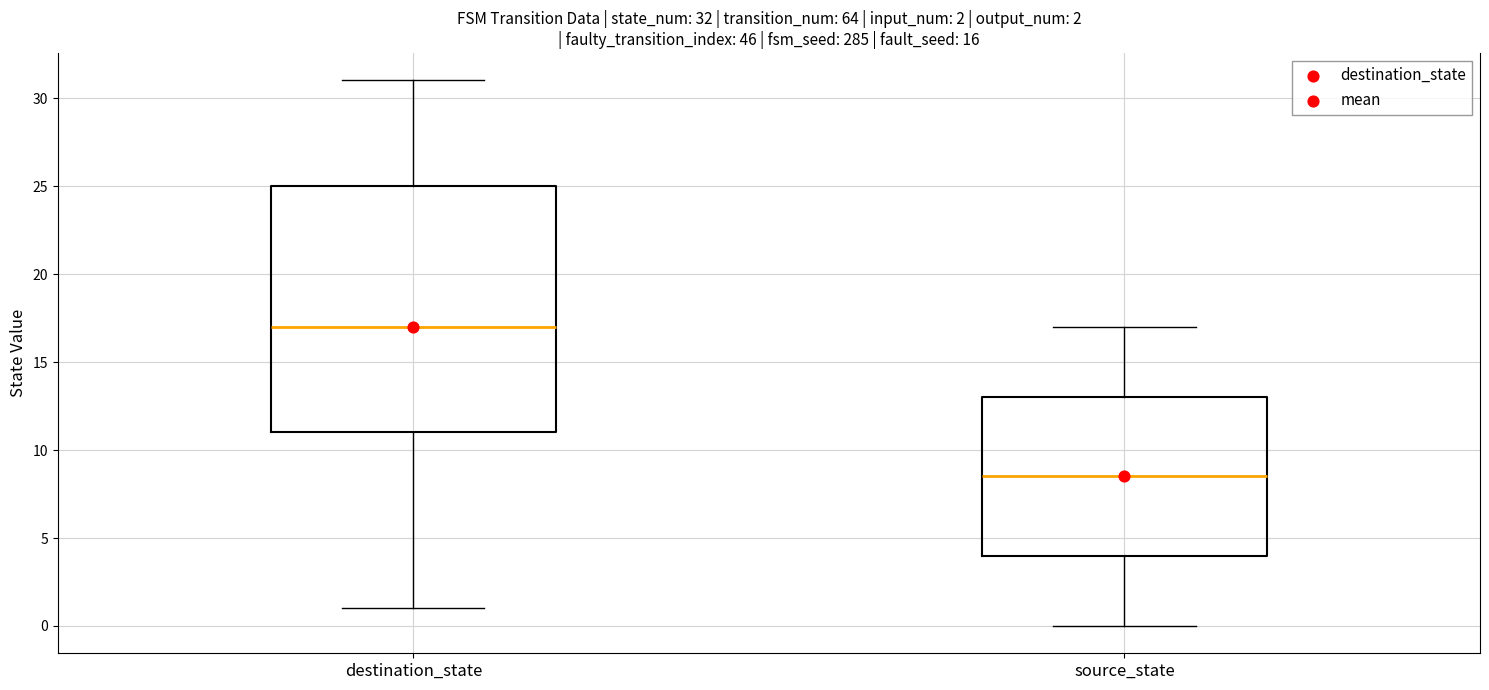

Which box's median line is the lowest?

source_state